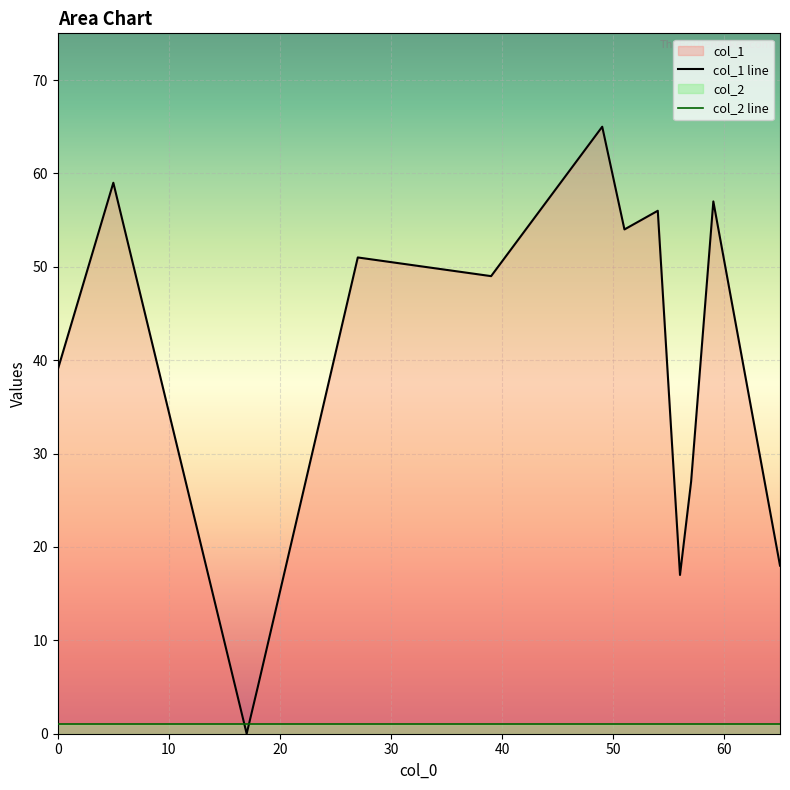

Which series has the largest total across all categories?

col_1 line